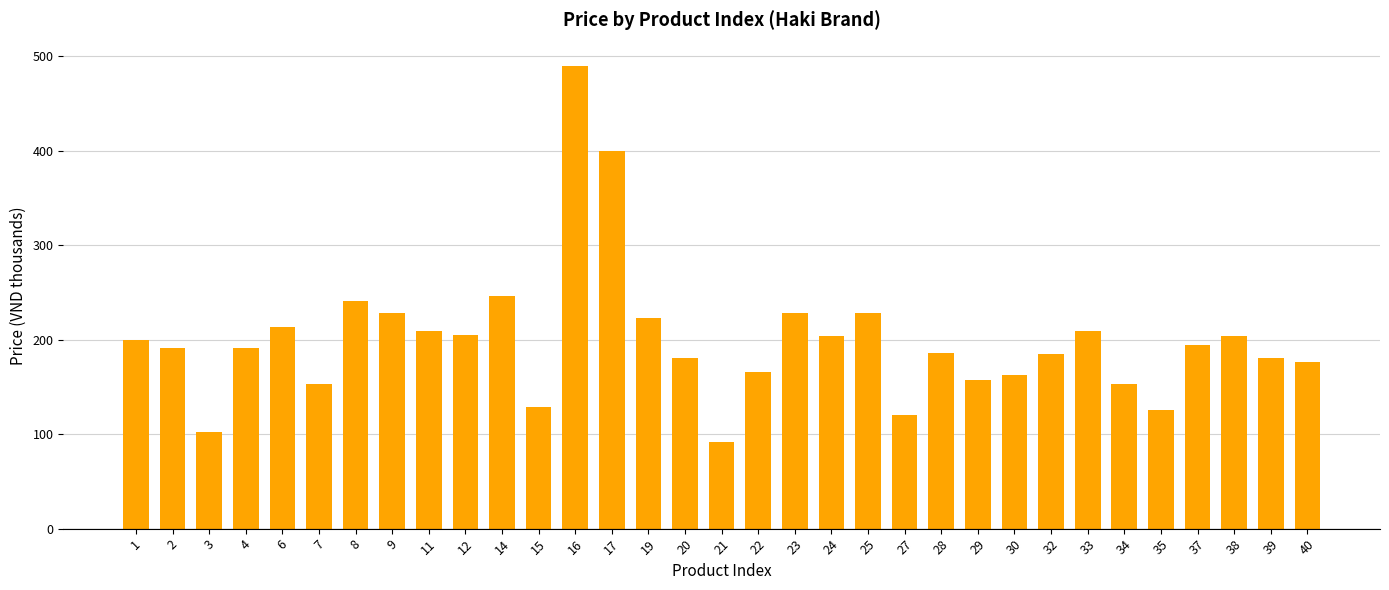

What is the sum of the values at 28 and 6?

399